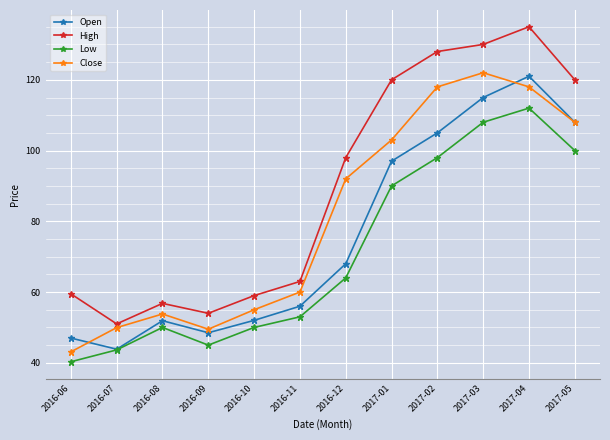

At which category does Close reach its first local valley?

2016-09